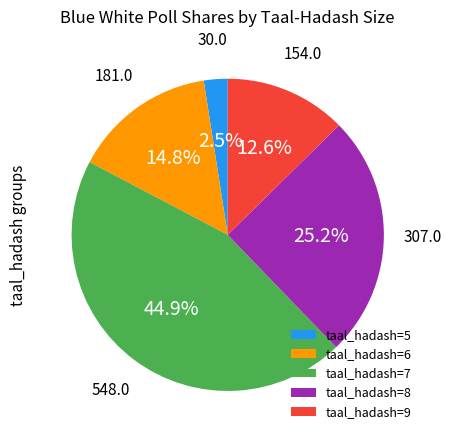

To the nearest percent, what is the difference between the largest and smallest slice percentages?

42%